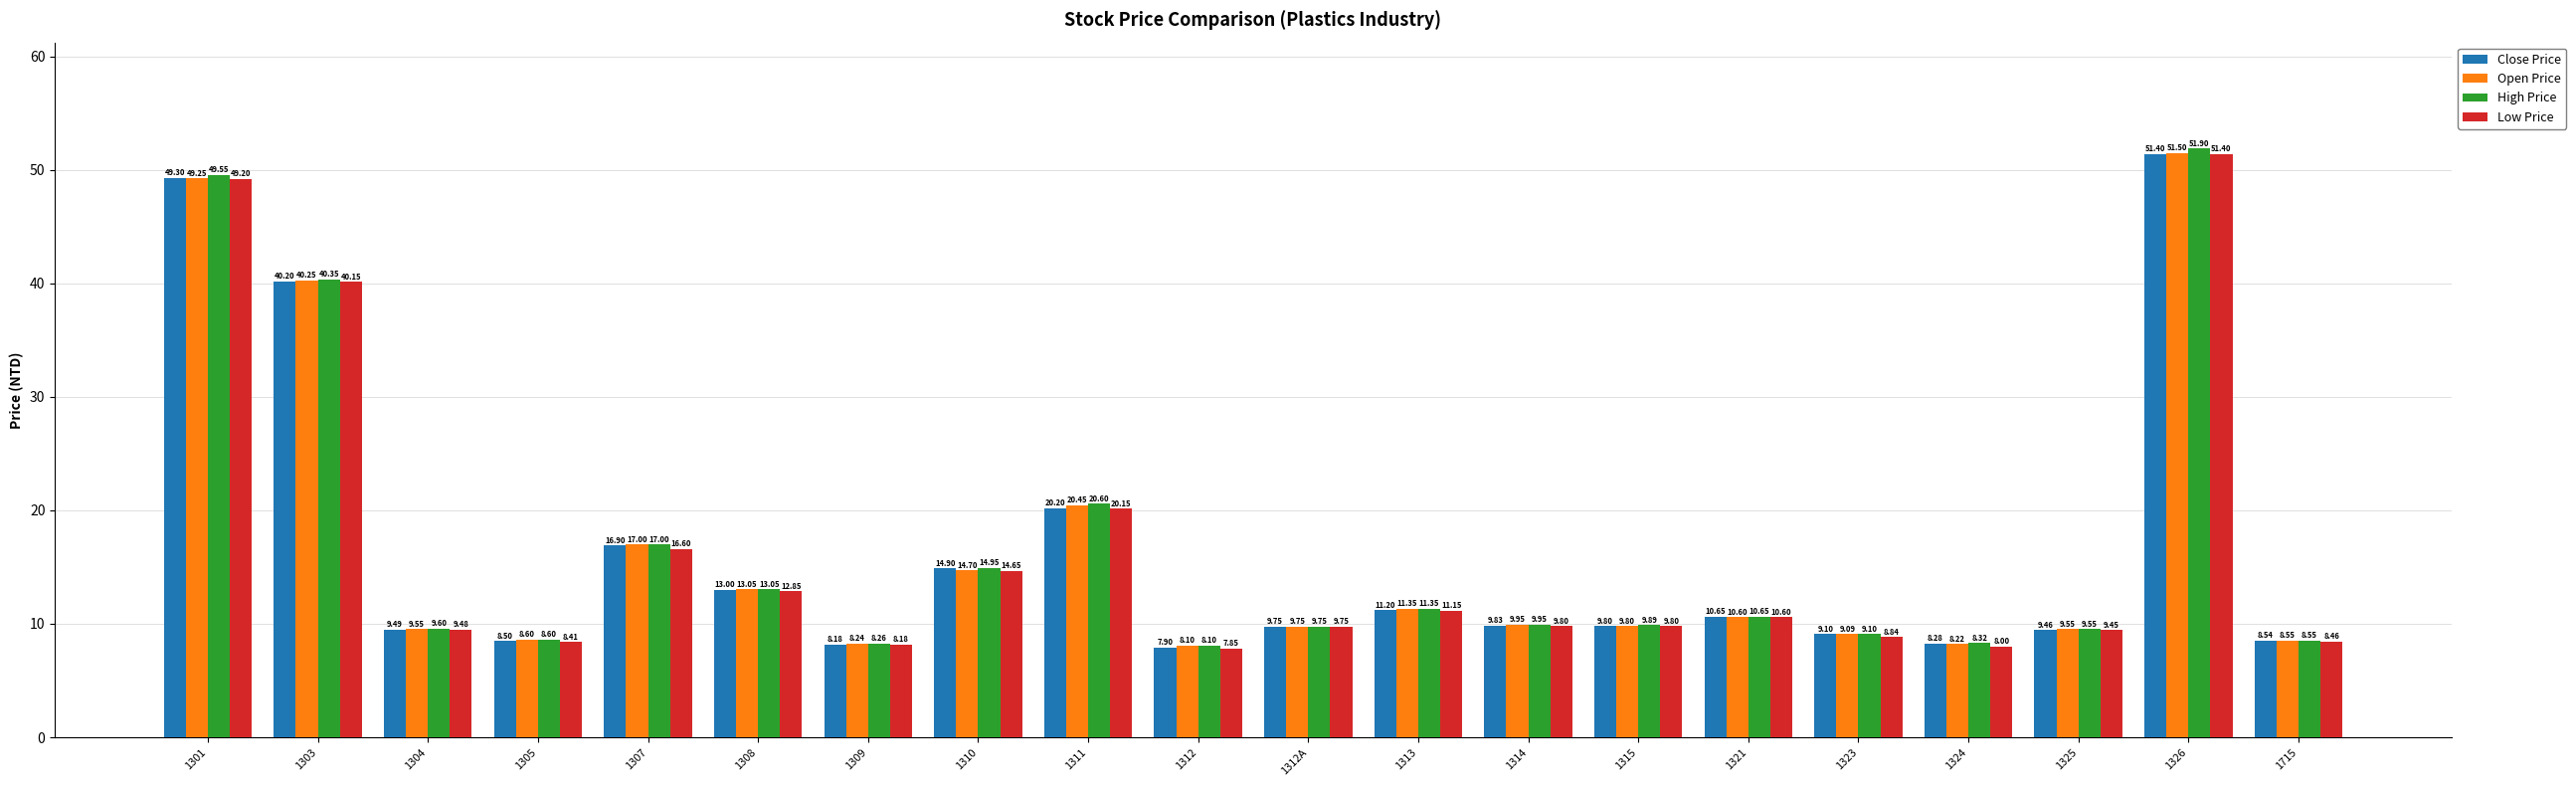

What is the difference between the maximum and minimum values in the High Price series?

43.8